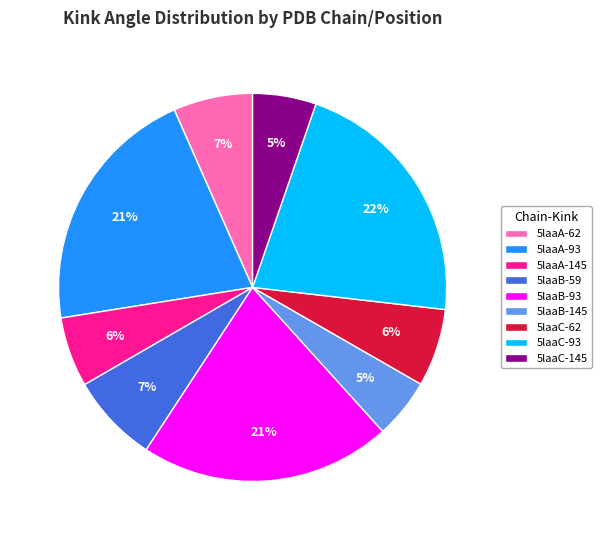

Count the number of slices in the pie.

9